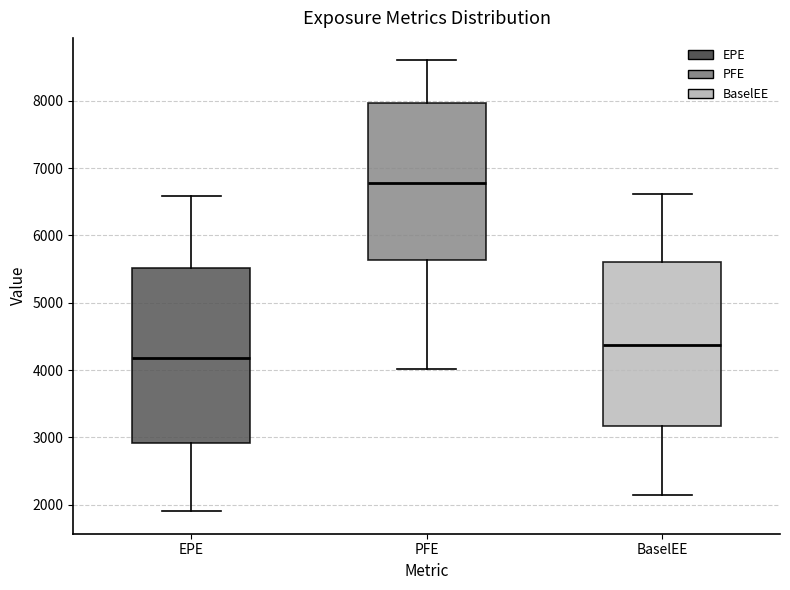

Reading left to right, transcribe this box plot: for each box, give where its median line is, the range the box spans, and where its two whiskers end, as read against the y-axis. The values are not printed on the chart, so give them approximately, as read against the axis.

EPE: median 4200, box 2900 to 5500, whiskers 1900 to 6600
PFE: median 6800, box 5600 to 8000, whiskers 4000 to 8600
BaselEE: median 4400, box 3200 to 5600, whiskers 2100 to 6600